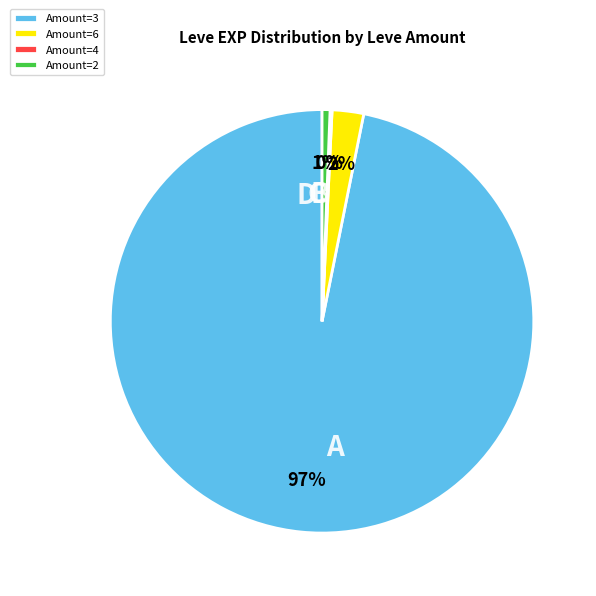

True or false: Amount=2 accounts for 9% of the total.

False